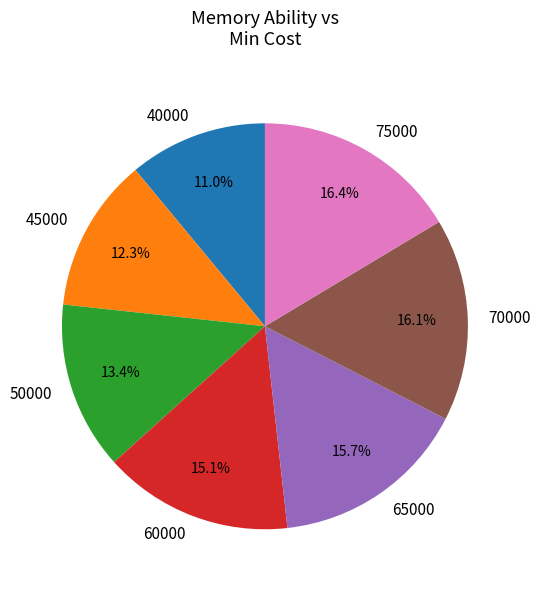

Is 50000 the majority of the pie?

No